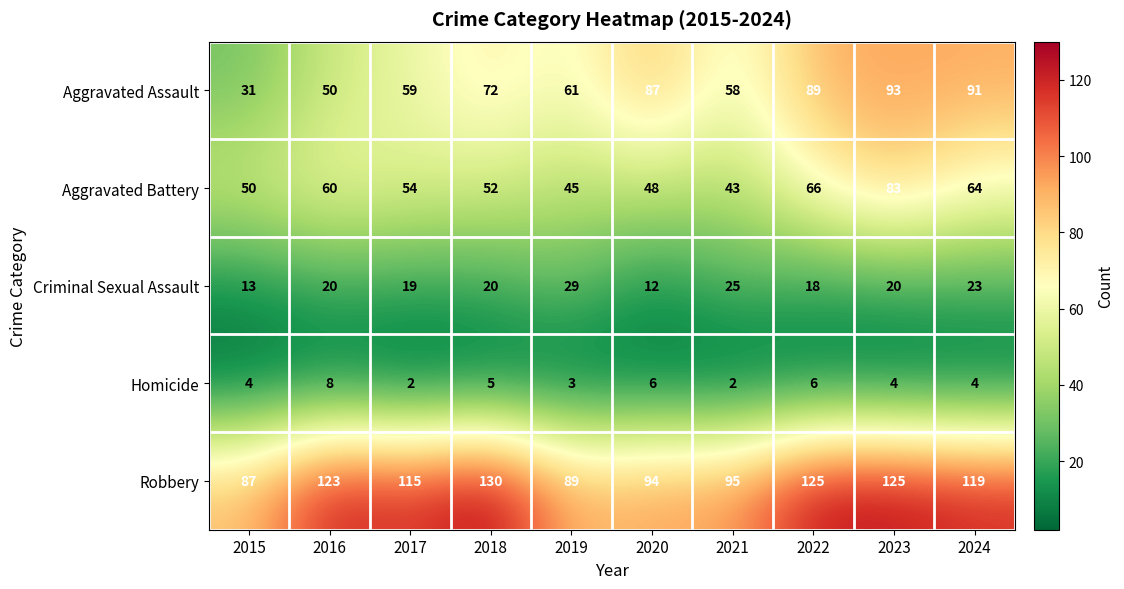

At 2019, list the series in order from smallest to largest.

Homicide, Criminal Sexual Assault, Aggravated Battery, Aggravated Assault, Robbery